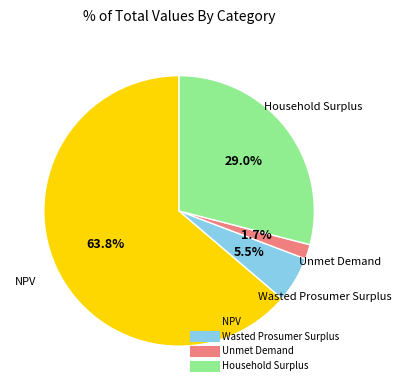

To the nearest percent, what is the difference between the largest and smallest slice percentages?

62%